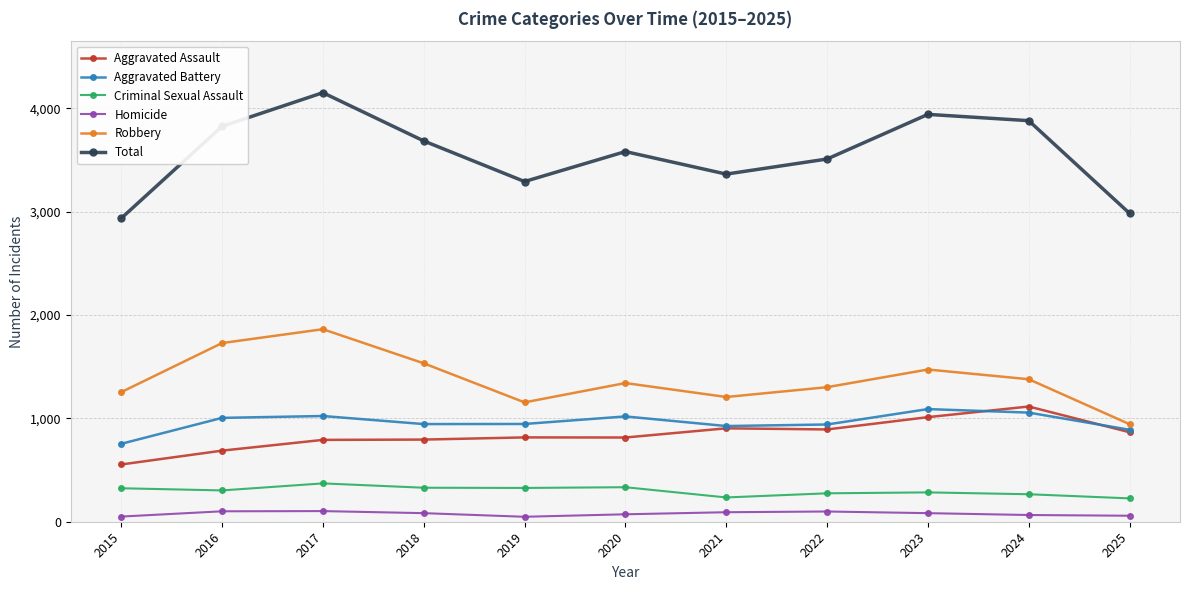

What is the minimum value for Robbery?

944